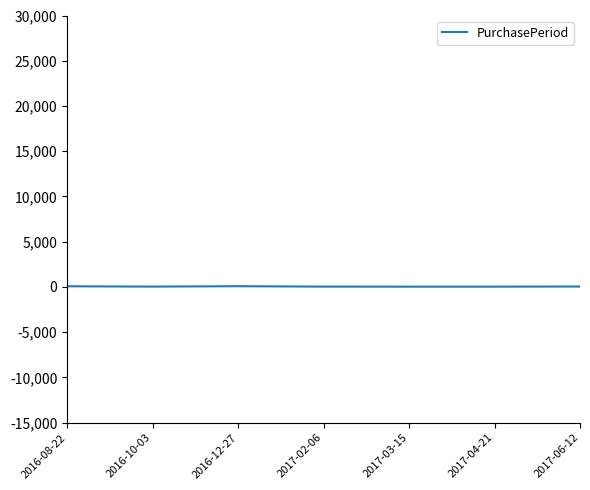

Approximately how many times larger is the value at 2016-10-03 compared to 2016-12-27?

0.5